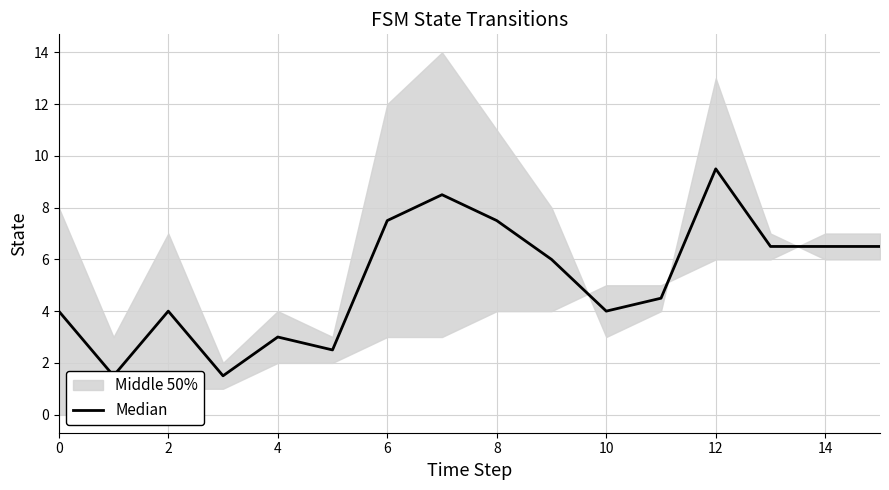

What is the minimum value shown in the chart?

1.5